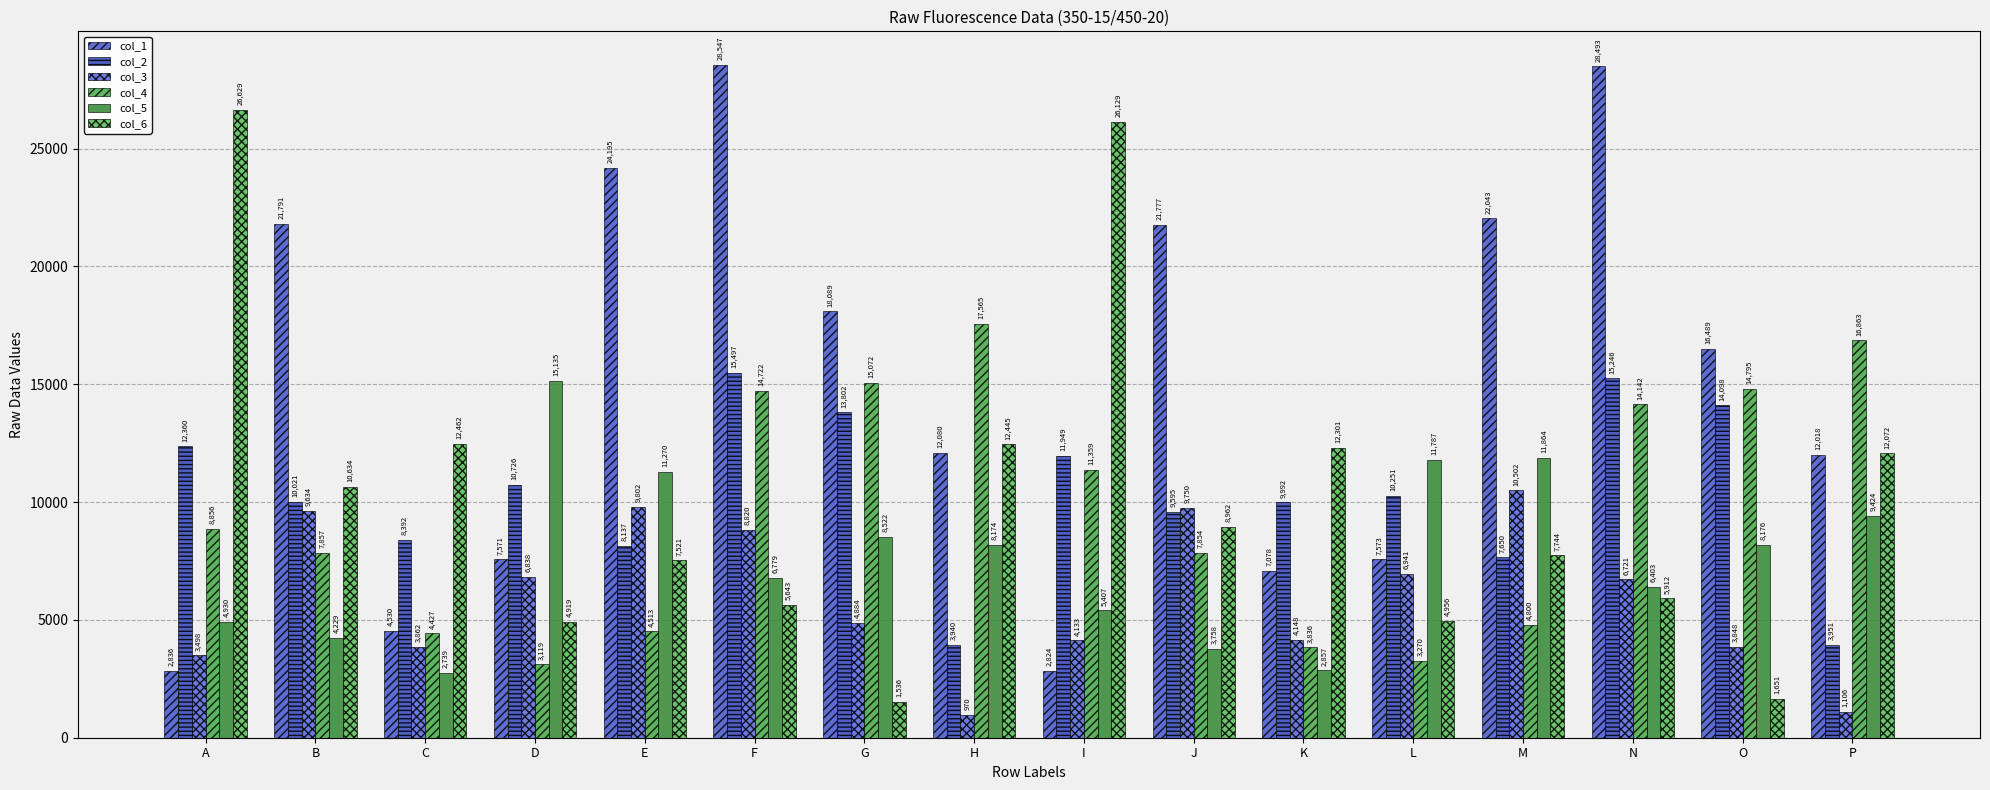

What is the sum of all col_1 values?

237934